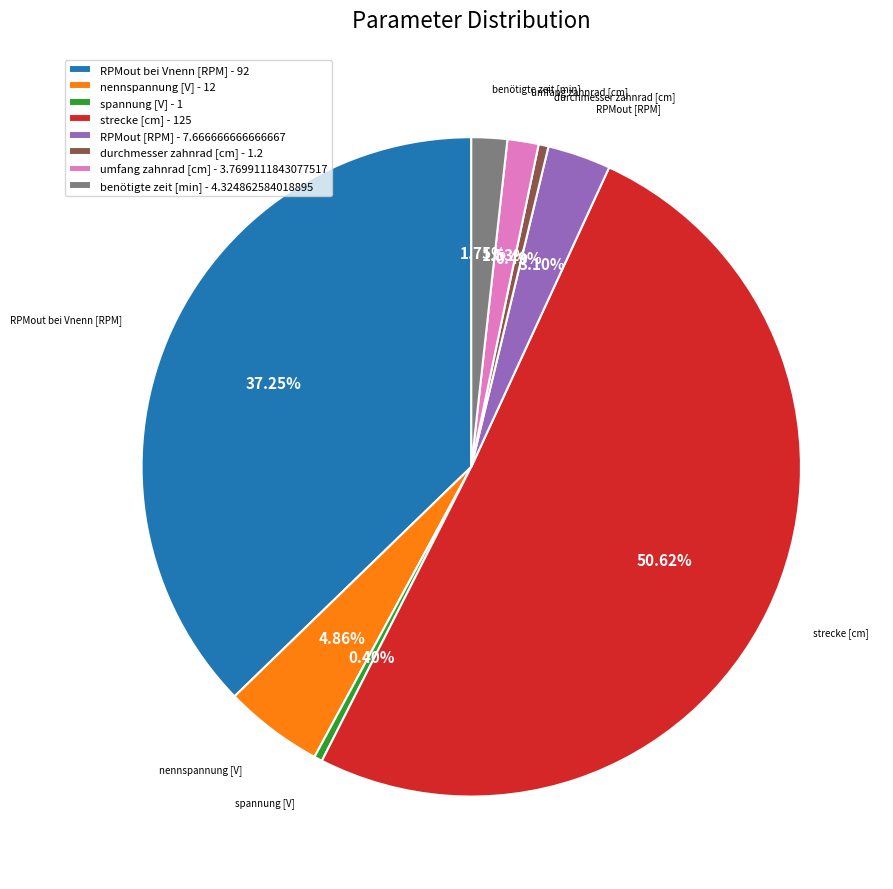

To the nearest percent, what is the difference between the largest and smallest slice percentages?

50%